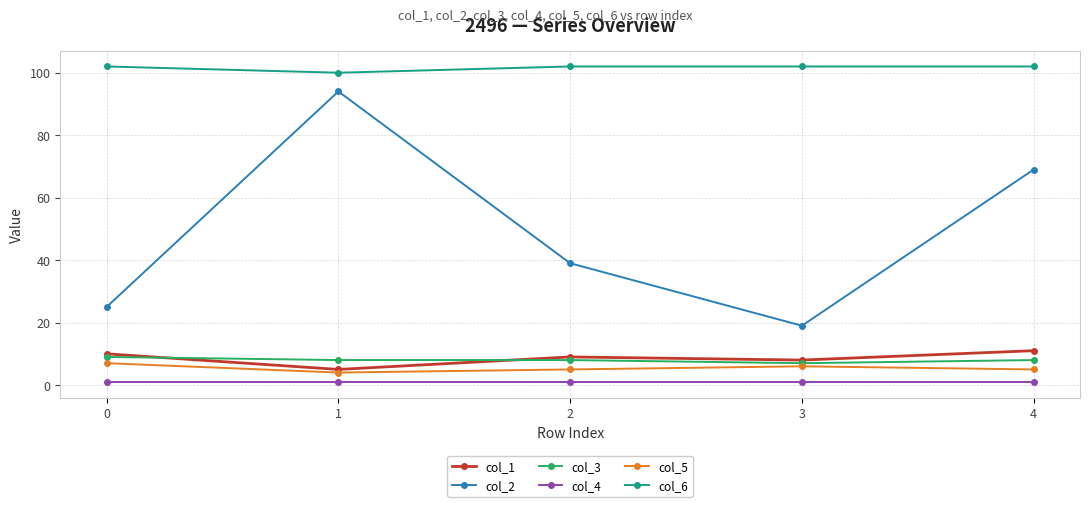

Read the col_3 value at 3.

7